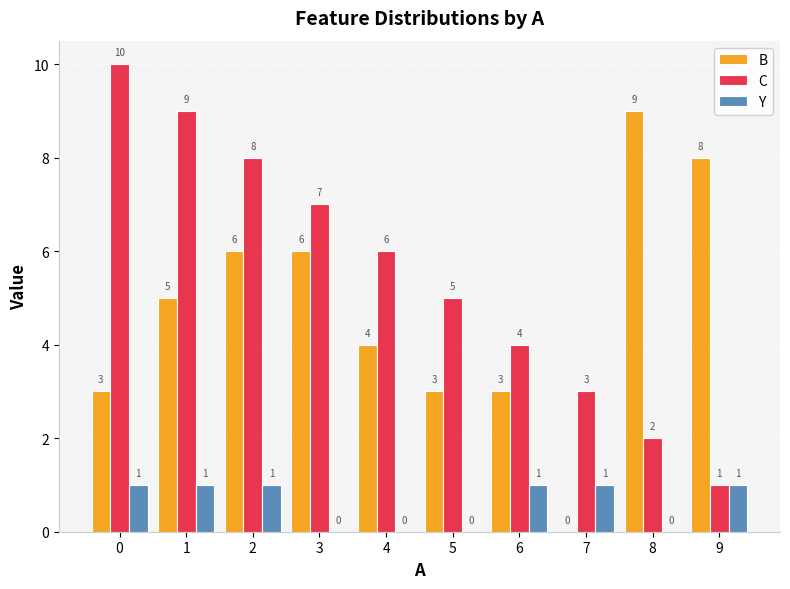

Reading right to left, list all the values displayed in this chart.

B: 9=8	8=9	7=0	6=3	5=3	4=4	3=6	2=6	1=5	0=3
C: 9=1	8=2	7=3	6=4	5=5	4=6	3=7	2=8	1=9	0=10
Y: 9=1	8=0	7=1	6=1	5=0	4=0	3=0	2=1	1=1	0=1